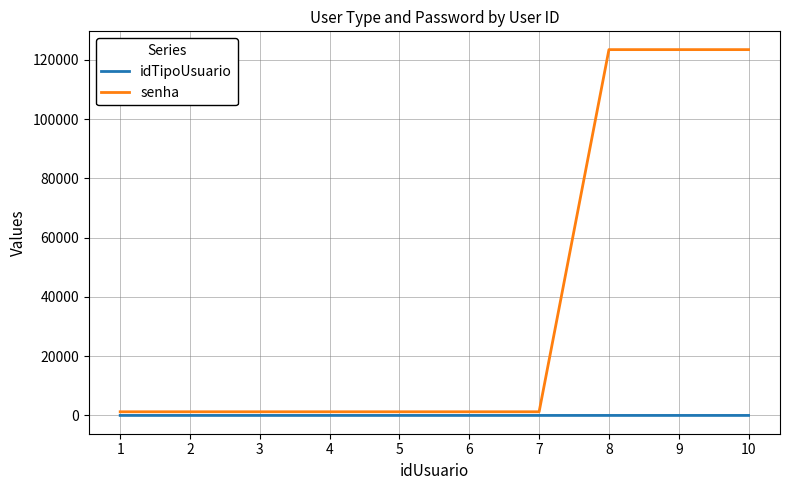

What is the difference between the maximum and second lowest values in the senha series?

122222